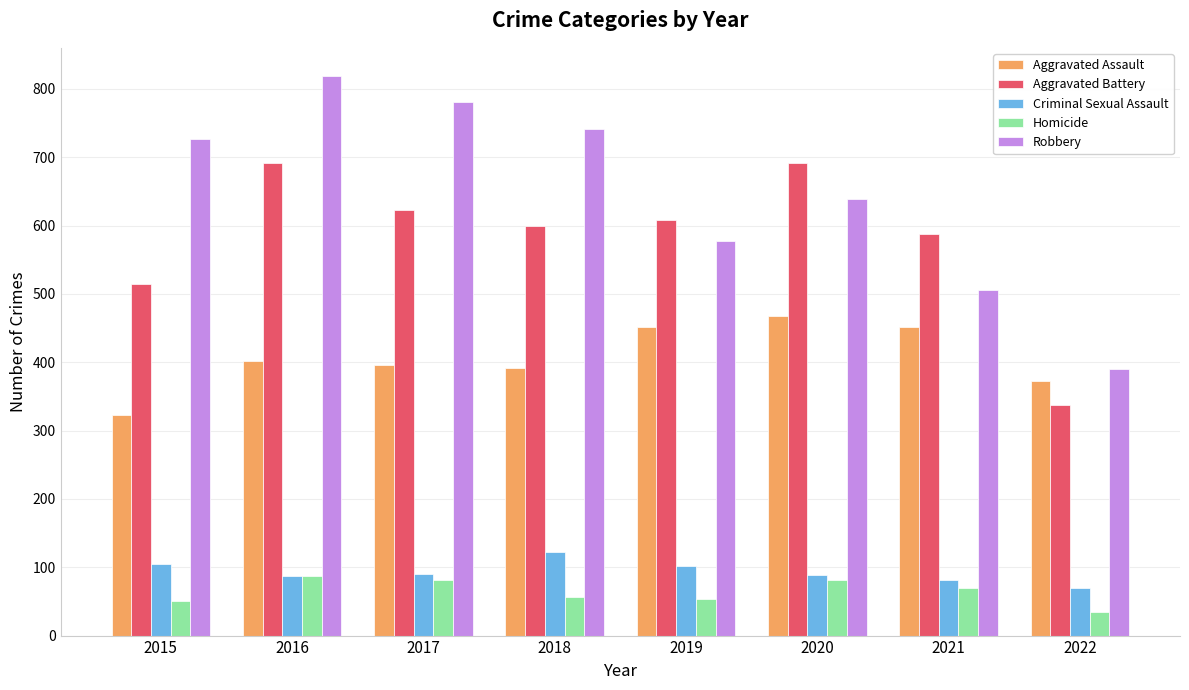

What is the sum of the Aggravated Battery values at 2020 and 2017?

1314